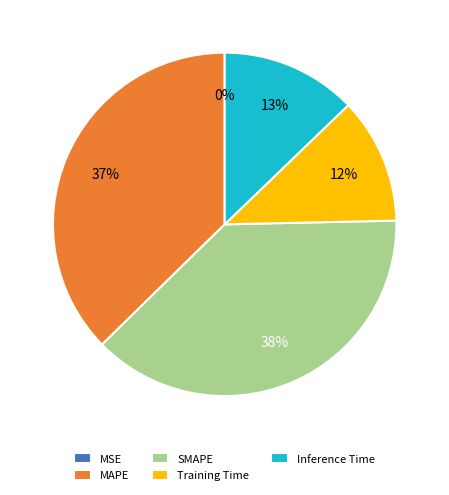

Is Training Time the majority of the pie?

No